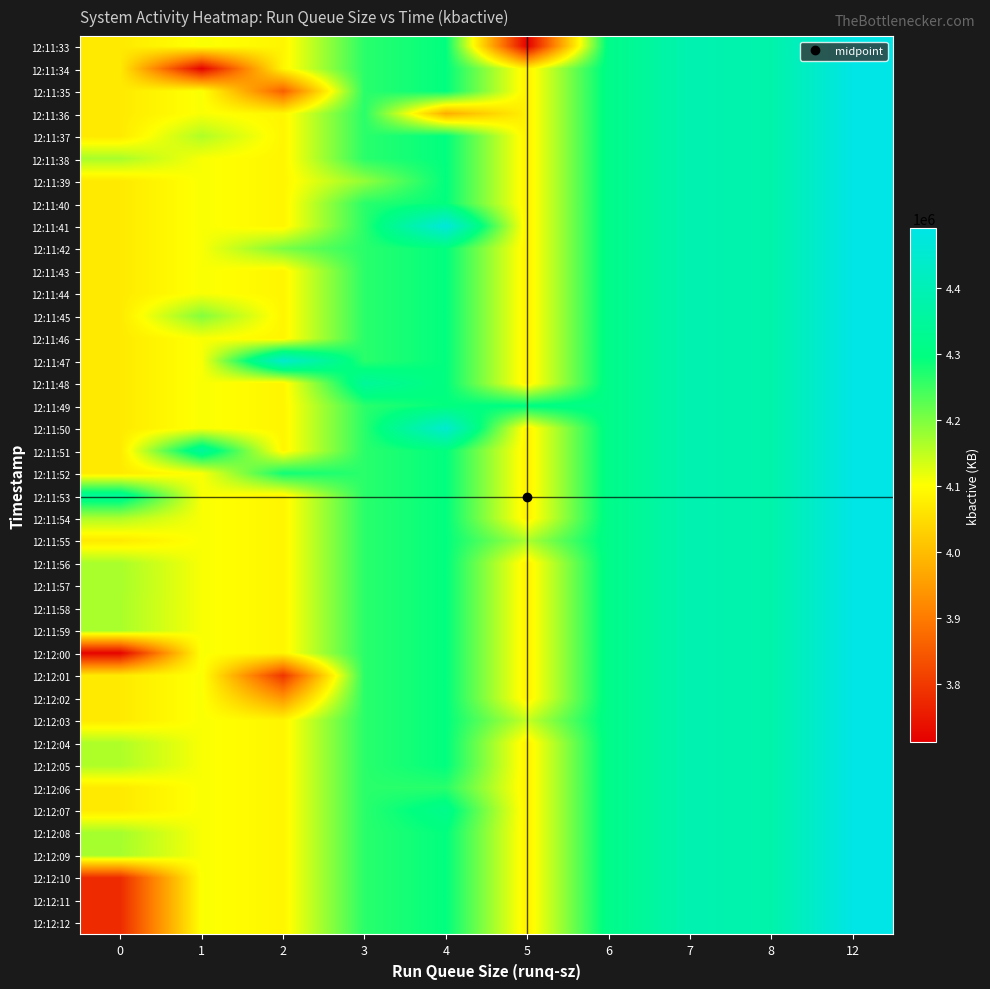

At how many categories does at least one series exceed 4347555?

6